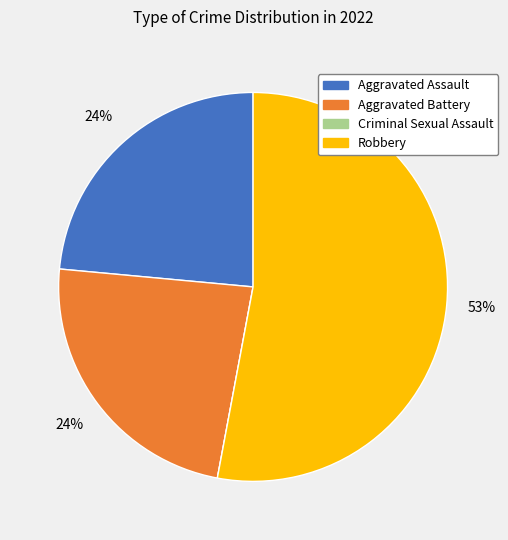

To the nearest percent, what is the average slice percentage?

25%